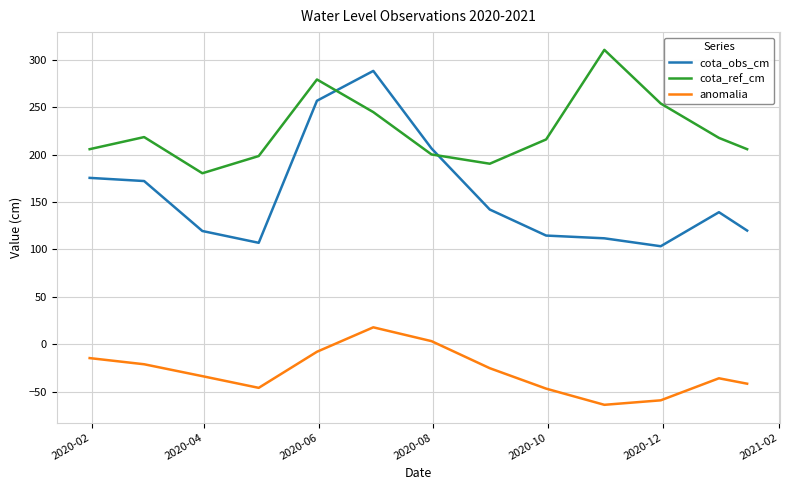

How many distinct data groups are displayed?

3